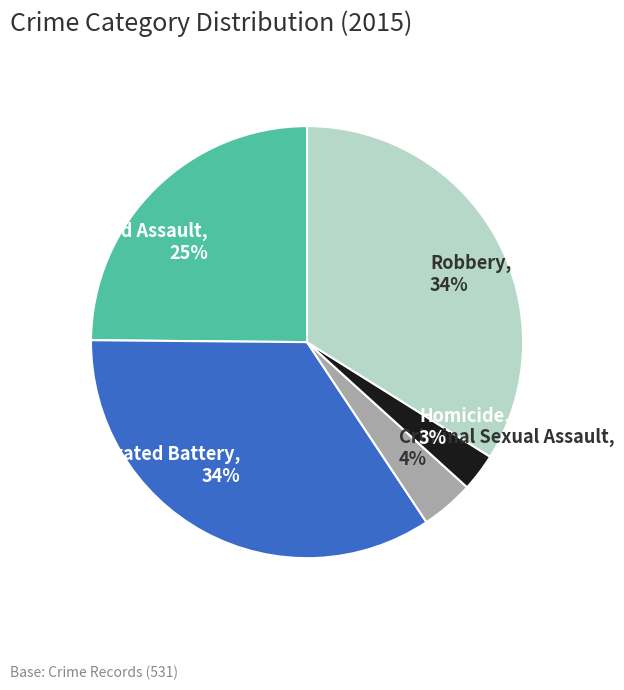

To the nearest percent, what is the combined percentage of Aggravated Assault, 25% and Aggravated Battery, 34%?

59%